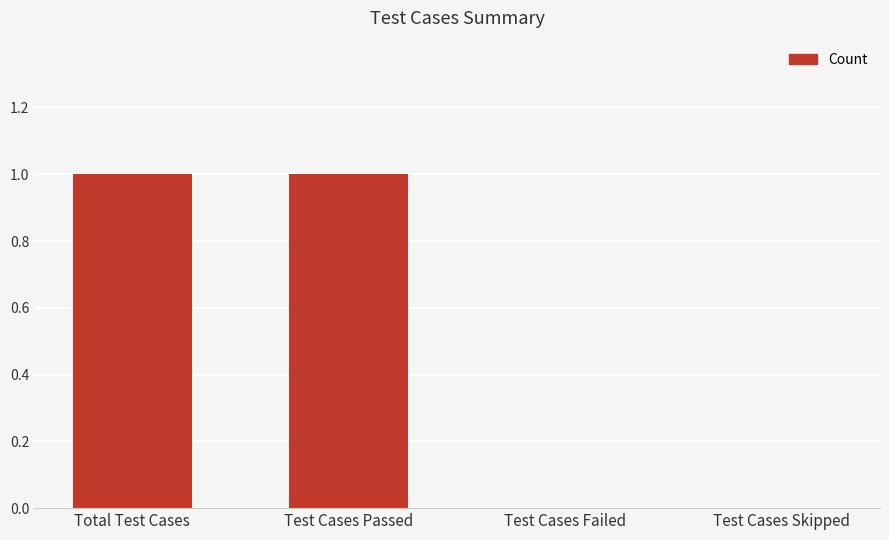

Reading right to left, list all the values displayed in this chart.

0	0	1	1